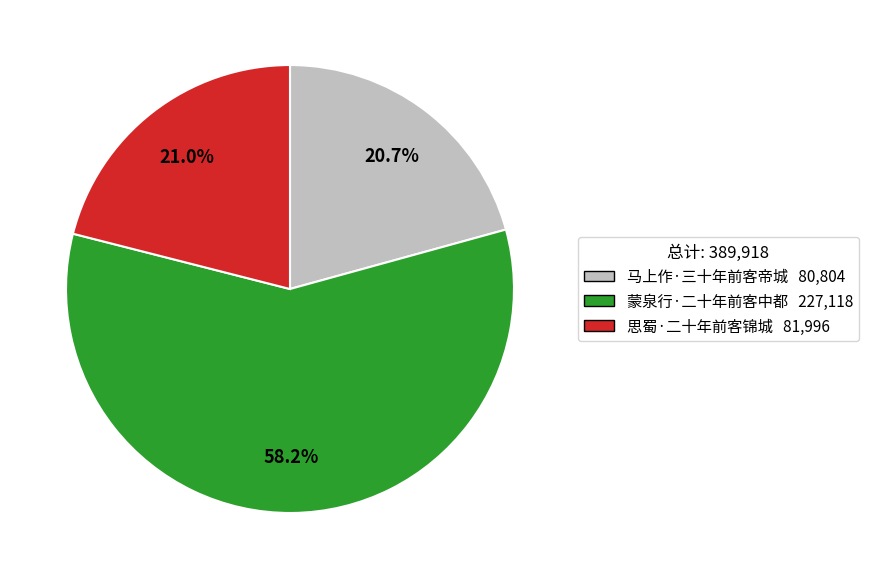

The 马上作·三十年前客帝城 slice represents 21% of the pie. True or false?

True